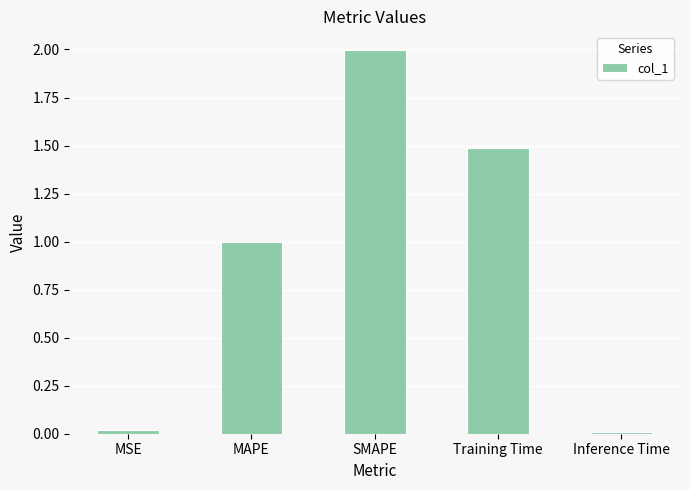

Read the value at SMAPE.

2.0